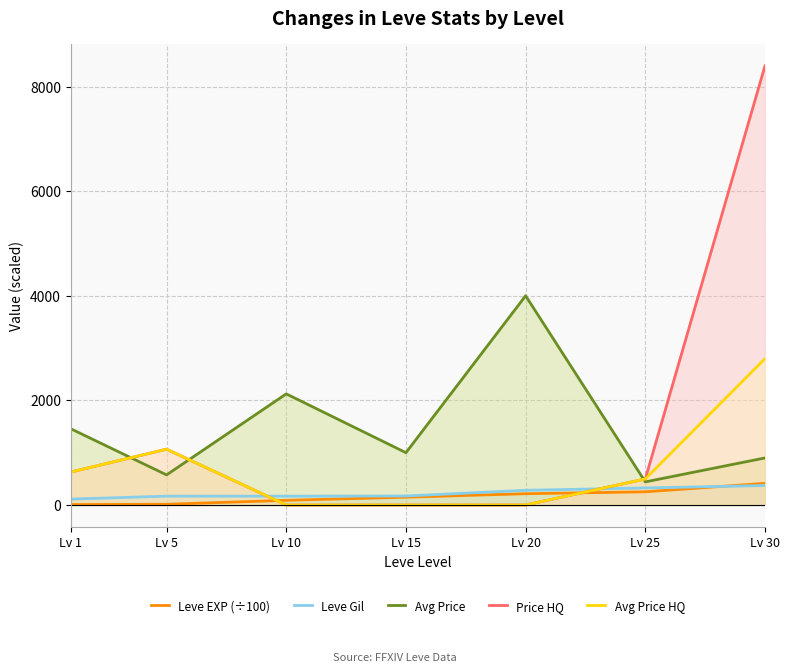

The Leve EXP (÷100) series shows 216.0 at Lv 20. True or false?

True